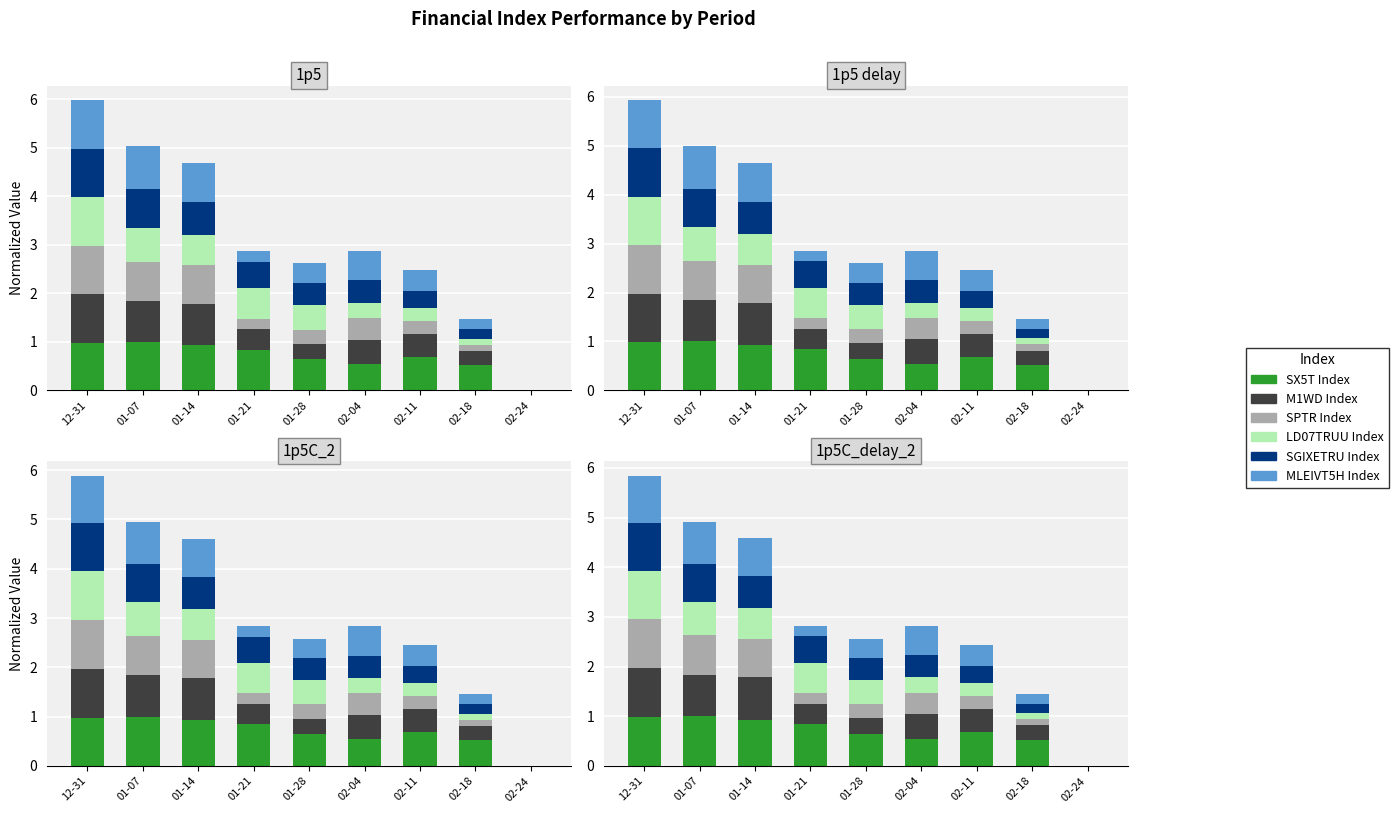

What is the maximum value shown in the chart?

1.0